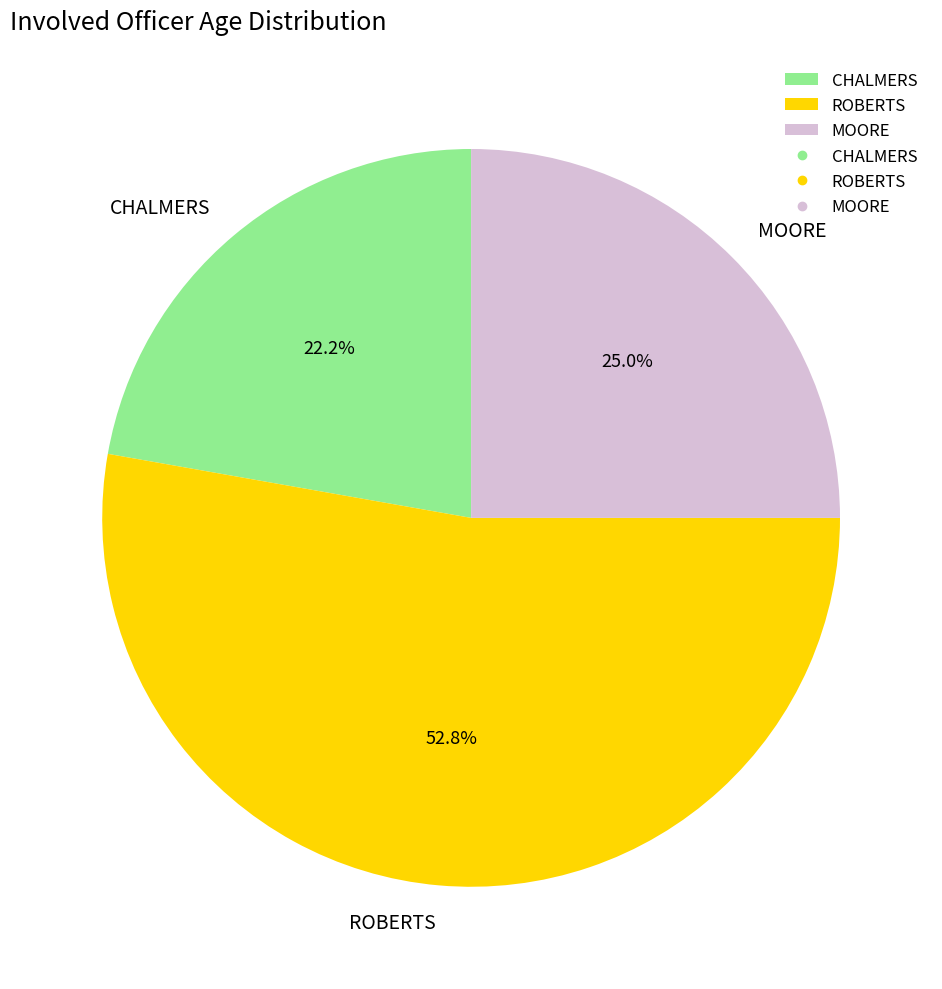

Rank the categories by value from lowest to highest.

CHALMERS, MOORE, ROBERTS